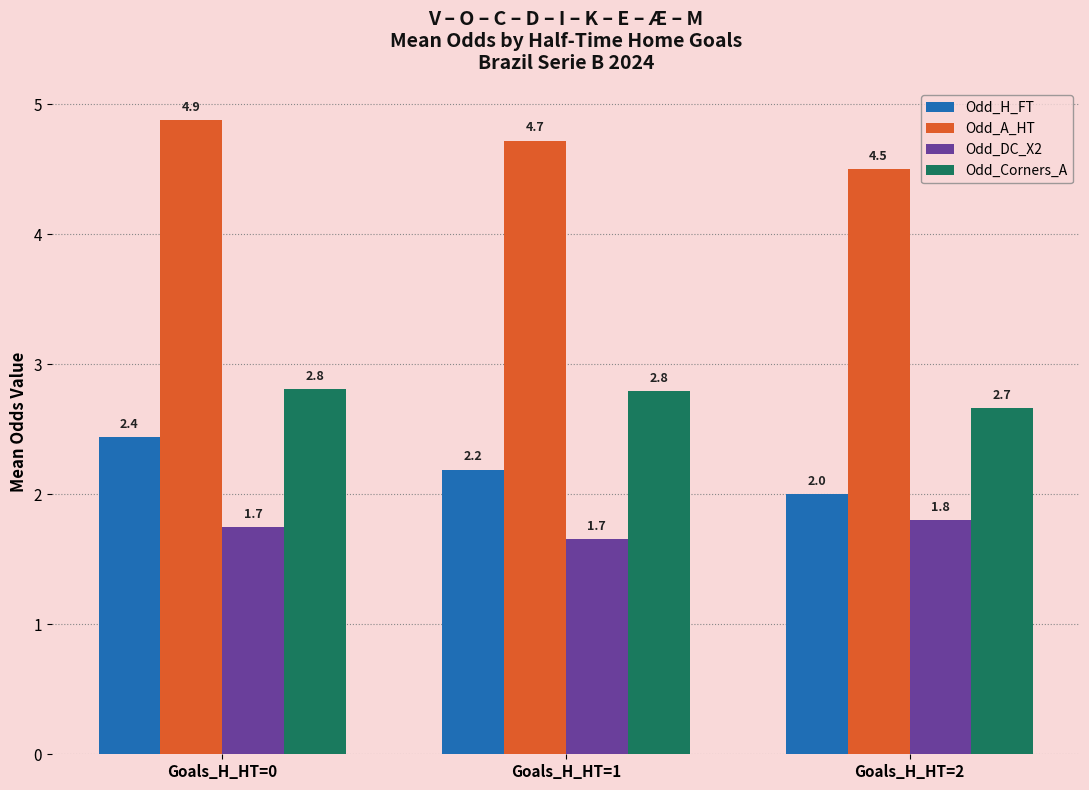

How many series are shown in this chart?

4